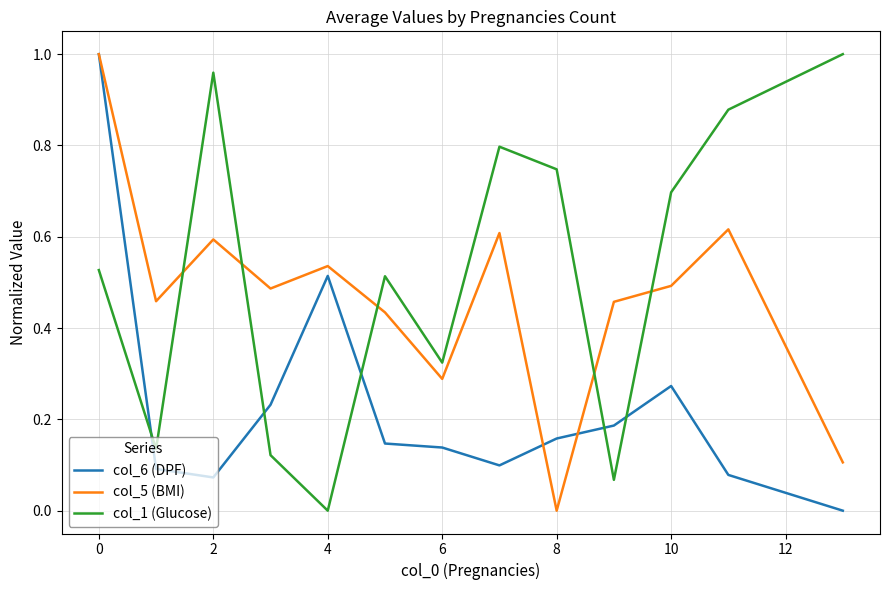

True or false: col_5 (BMI) and col_1 (Glucose) intersect in this chart.

True